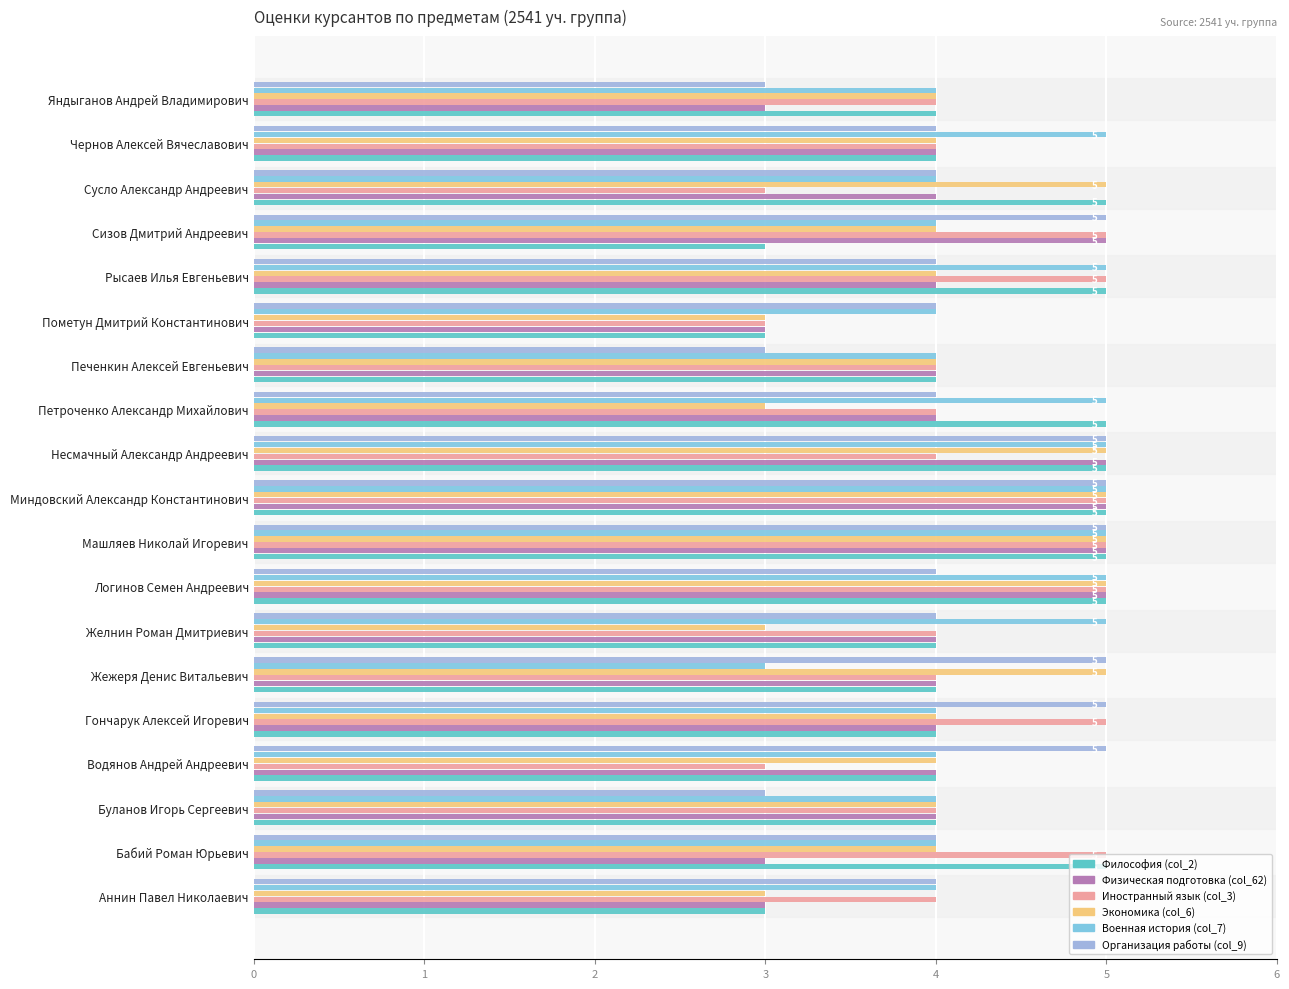

How many Военная история (col_7) values are between 4 and 5?

18